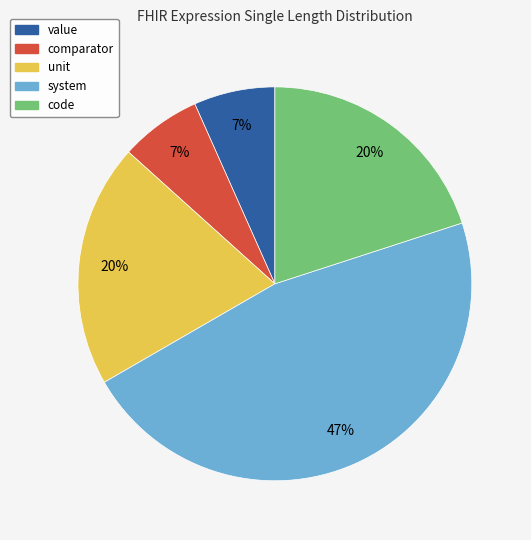

To the nearest percent, what portion does system represent?

47%